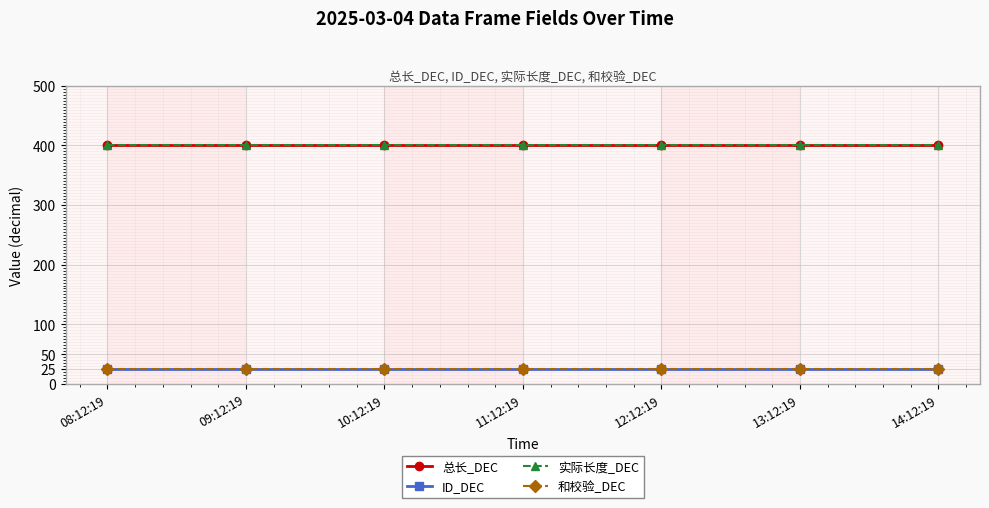

What is the value of the ID_DEC point at the 4th from the left?

25